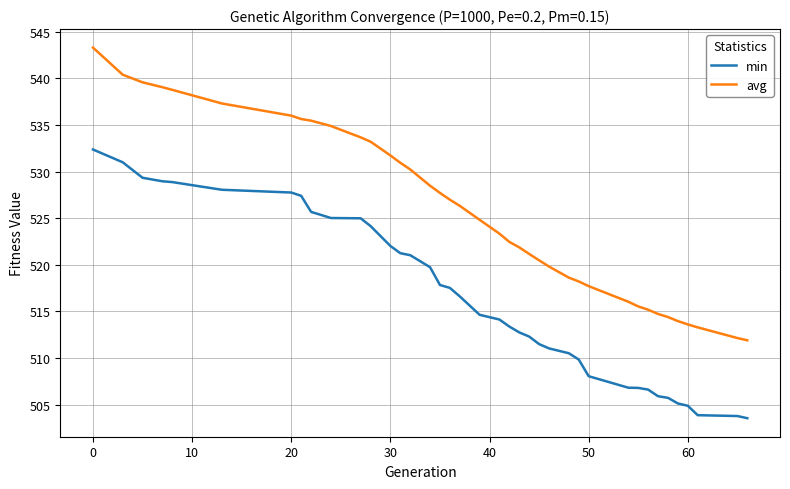

Rank the series by their maximum value, from highest to lowest.

avg, min